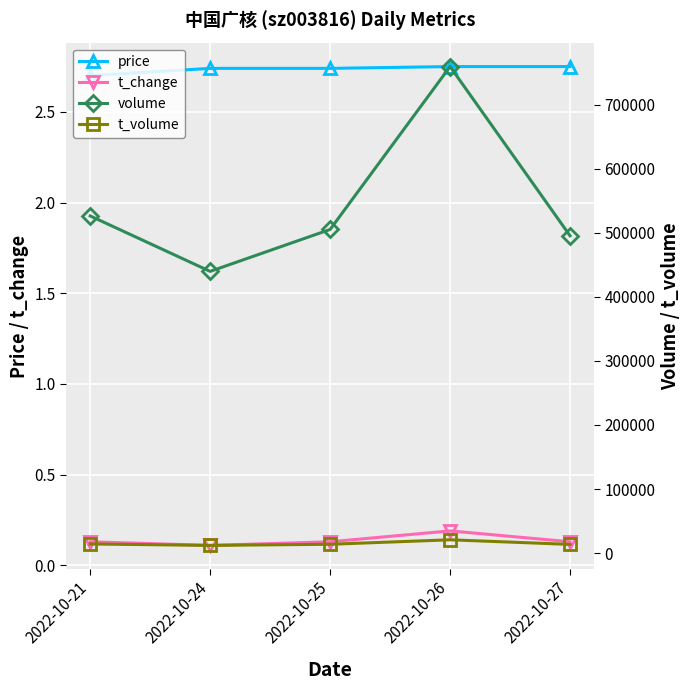

At 2022-10-26, list the series in order from smallest to largest.

t_change, price, t_volume, volume